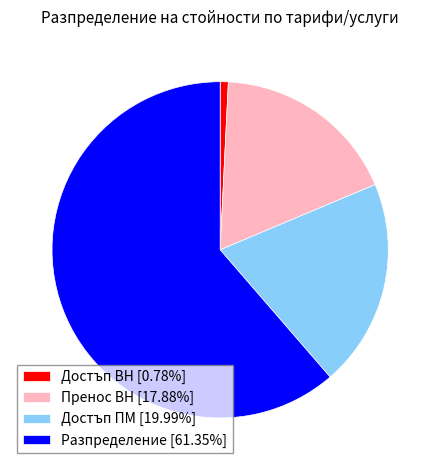

Which category accounts for the majority?

Разпределение